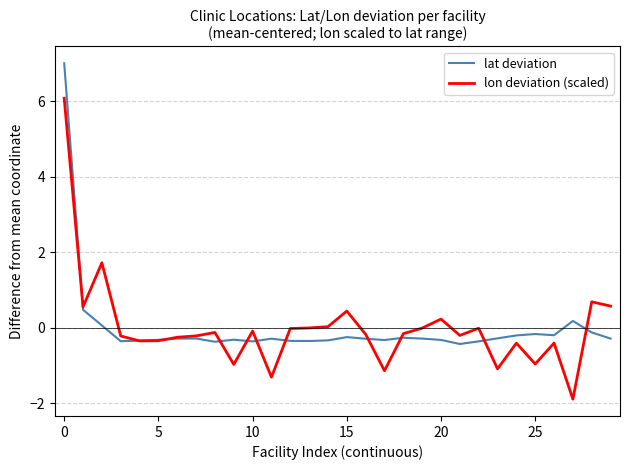

Is this an area chart (filled region under the line)?

No